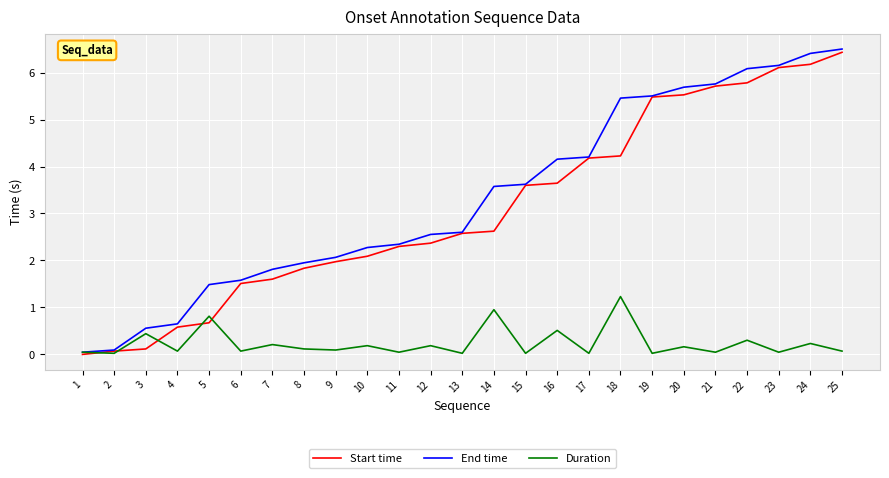

What is the greatest value displayed?

6.5